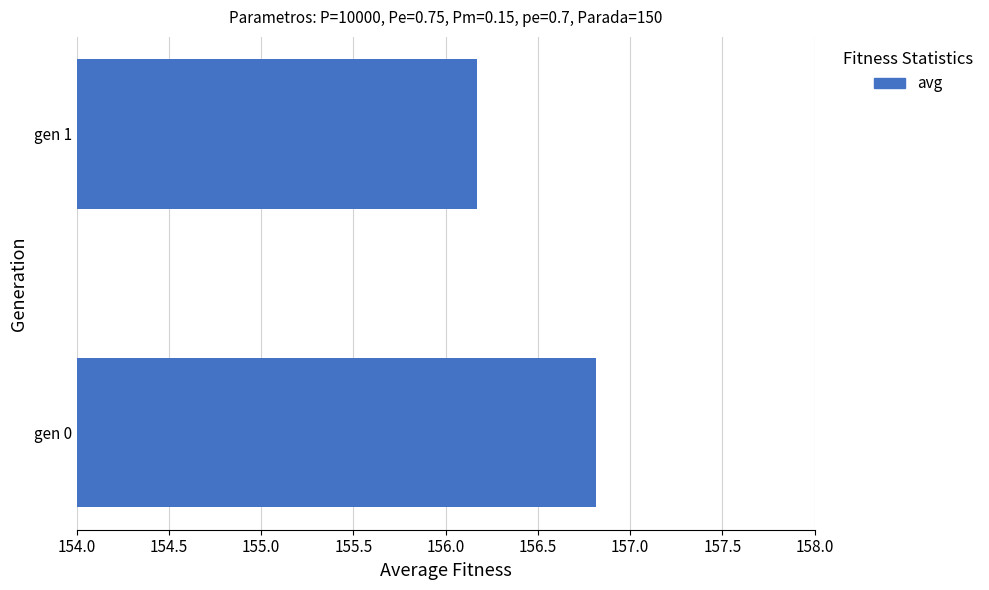

What is the change in value from gen 0 to gen 1?

-0.6